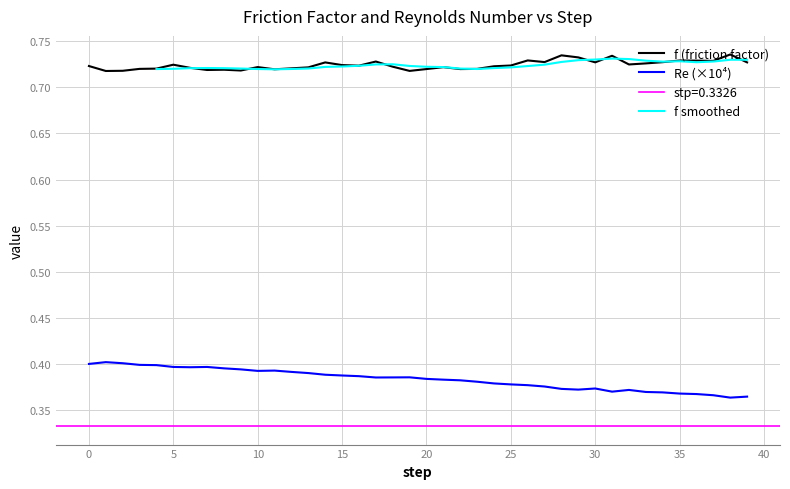

What is the value of the f (friction factor) point at the 1st from the left?

0.7